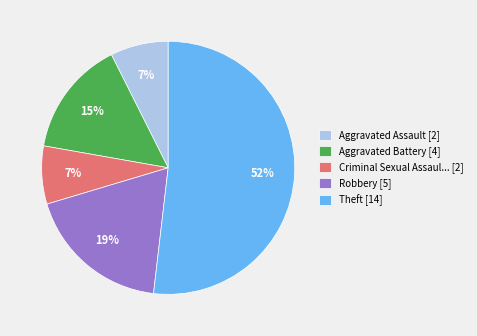

How many segments does this pie chart have?

5